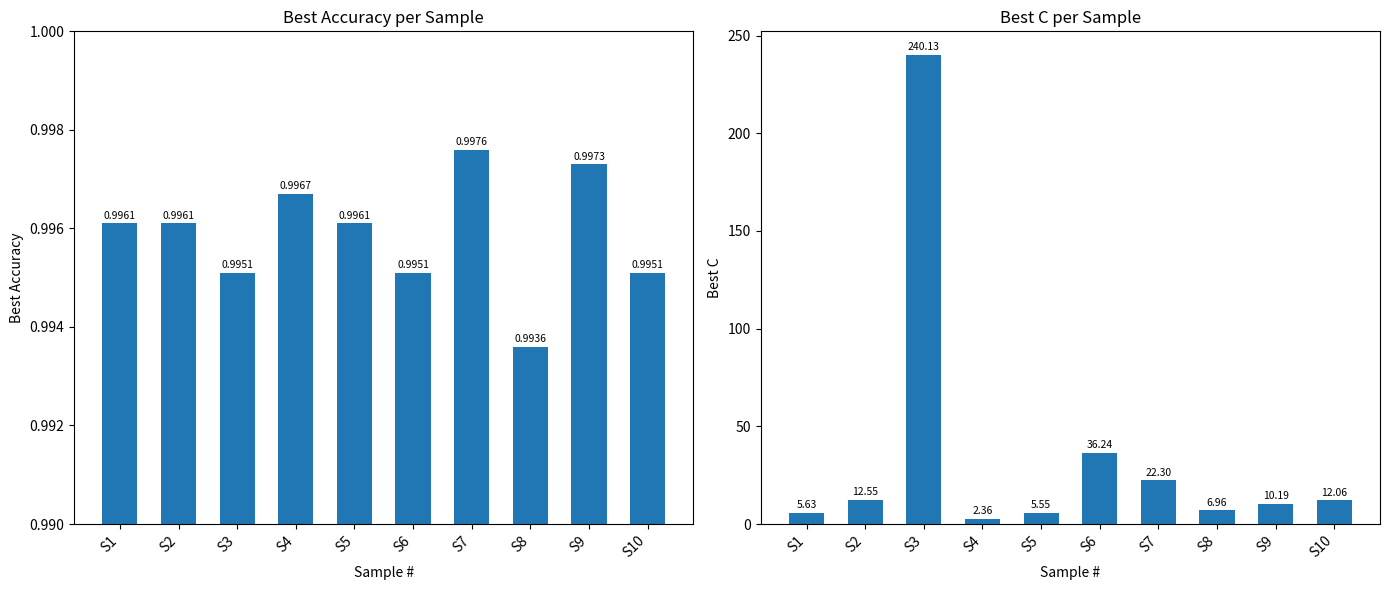

Between S9 and S10, which series saw the biggest shift?

Best C